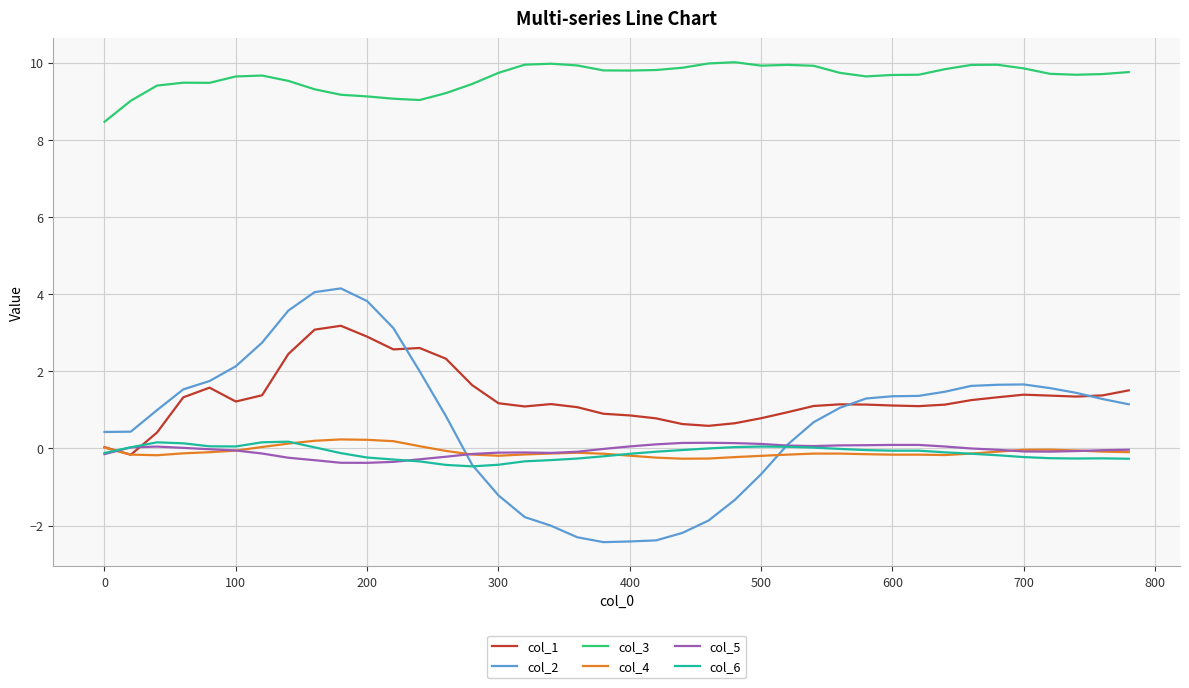

True or false: col_3 and col_1 cross at least once.

False